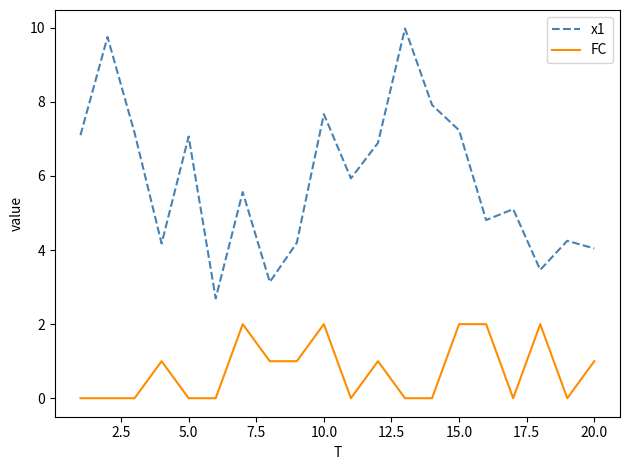

What is the difference between the maximum and minimum values in the x1 series?

7.3